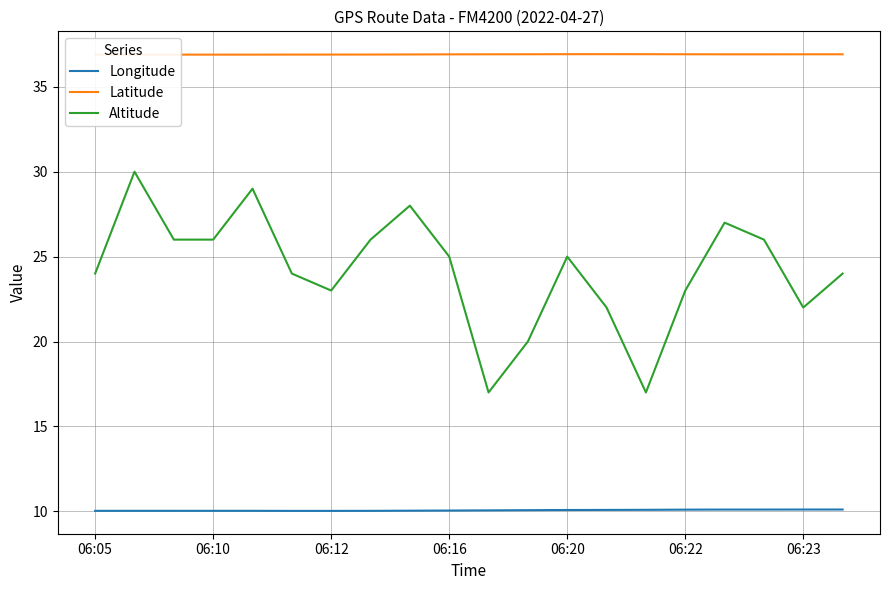

What are all the series names shown in the legend?

Longitude, Latitude, Altitude